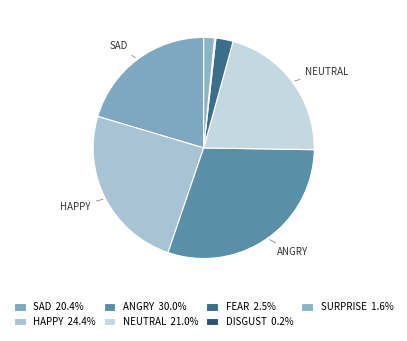

Count the number of slices in the pie.

7